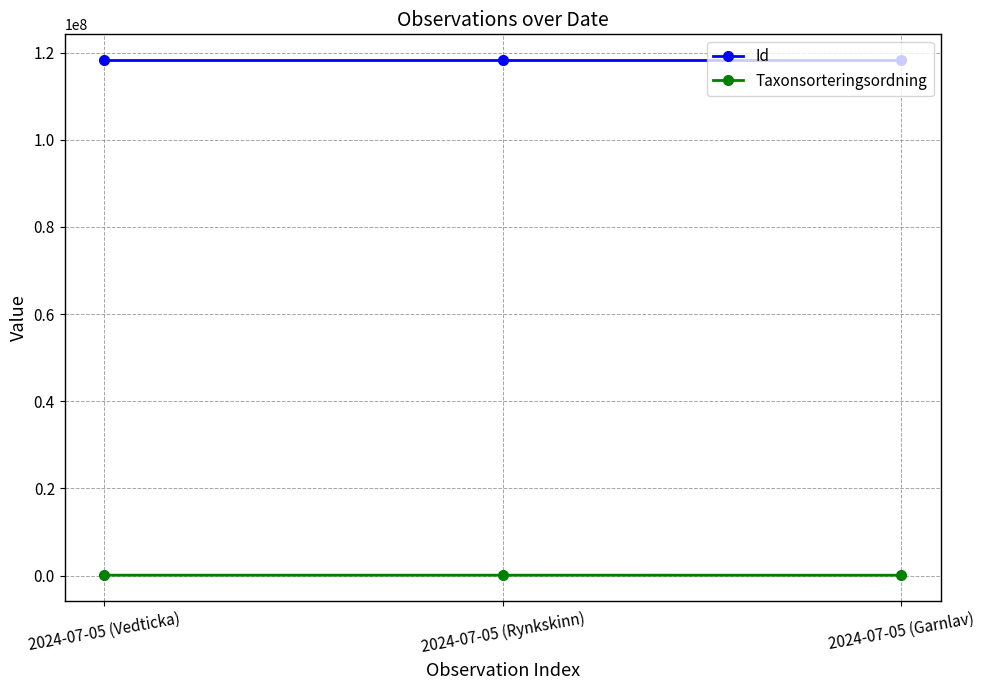

List the series in order of their peak value, lowest first.

Taxonsorteringsordning, Id